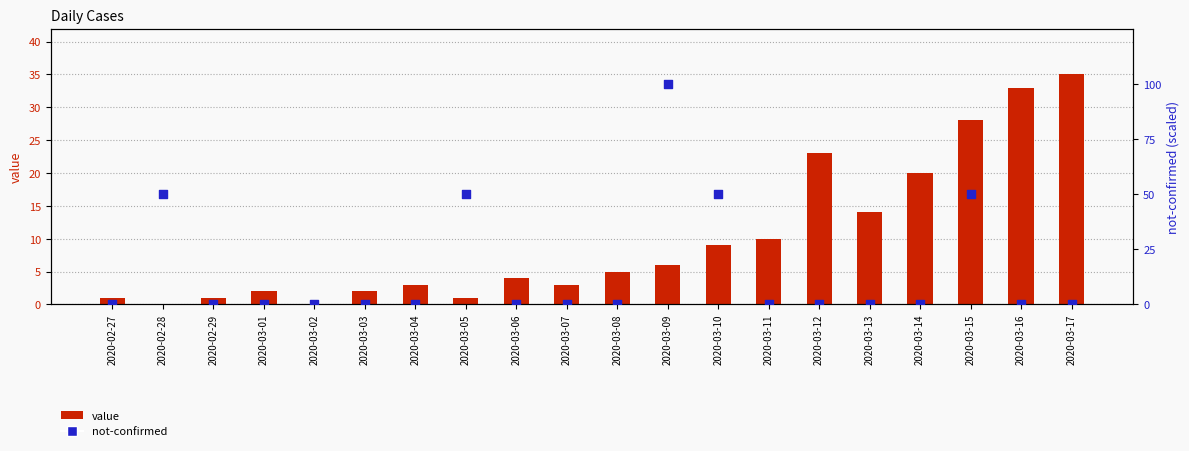

Which series has the largest total across all categories?

not-confirmed